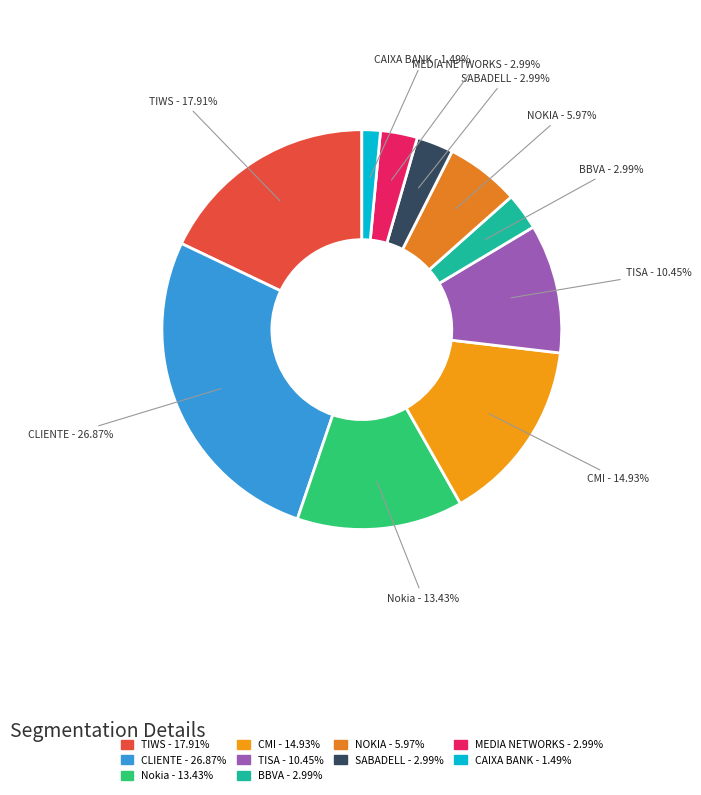

What portion of the pie excludes NOKIA?

94.0%